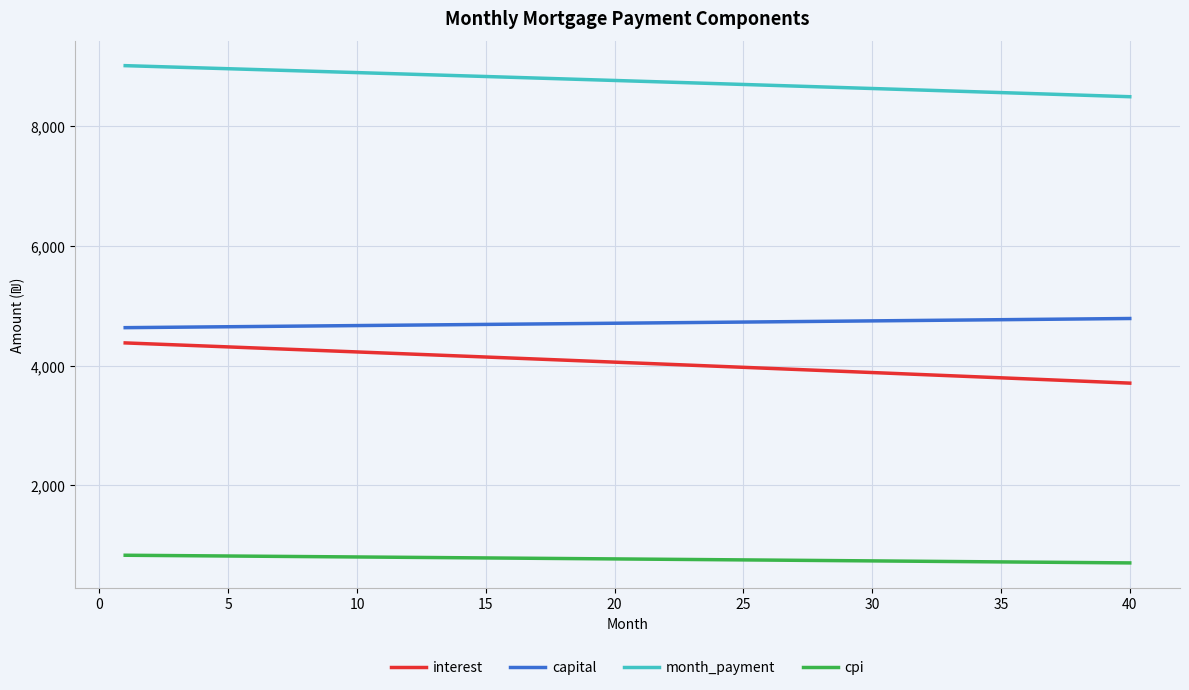

True or false: cpi and month_payment cross at least once.

False